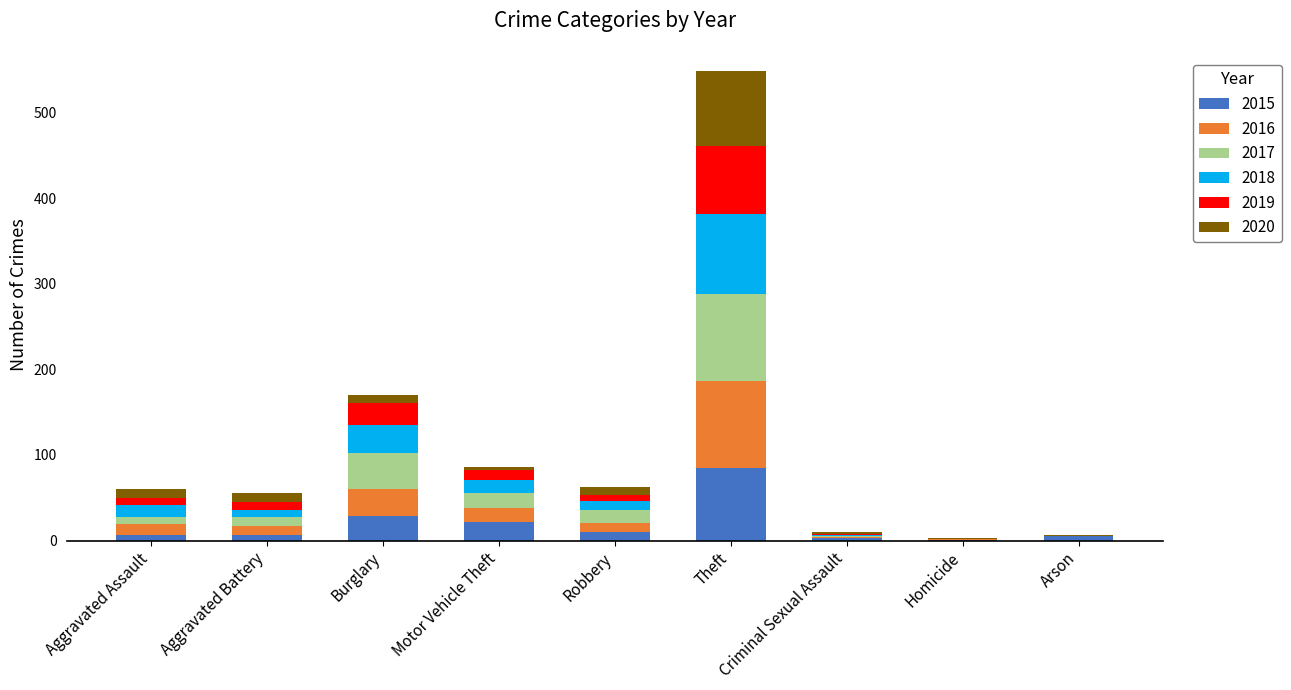

What is the highest value of the 2015 series?

85